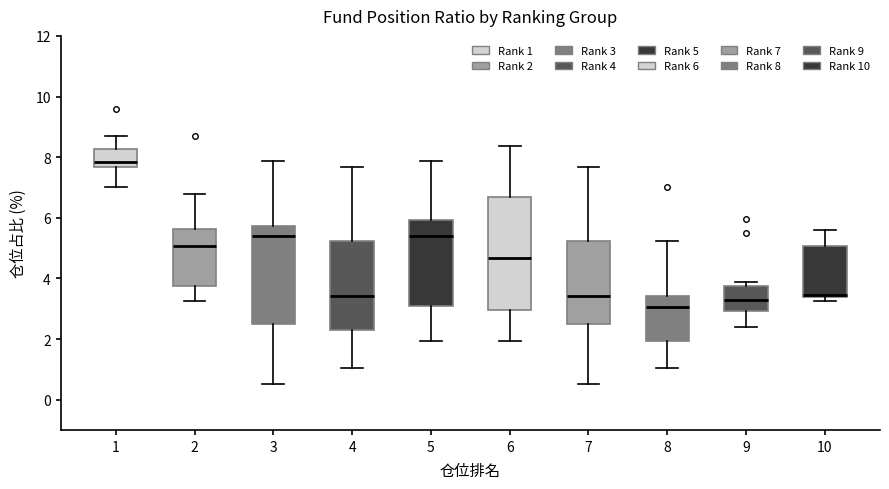

Reading left to right, read every box against the y-axis: the position of its median line, the range the box covers, and the ends of its whiskers. The values are not printed on the chart, so give them approximately, as read against the axis.

1: median 7.8, box 7.6 to 8.2, whiskers 7.0 to 8.6
2: median 5.0, box 3.8 to 5.6, whiskers 3.2 to 6.8
3: median 5.4, box 2.6 to 5.8, whiskers 0.6 to 7.8
4: median 3.4, box 2.2 to 5.2, whiskers 1.0 to 7.6
5: median 5.4, box 3.0 to 6.0, whiskers 2.0 to 7.8
6: median 4.6, box 3.0 to 6.6, whiskers 2.0 to 8.4
7: median 3.4, box 2.6 to 5.2, whiskers 0.6 to 7.6
8: median 3.0, box 2.0 to 3.4, whiskers 1.0 to 5.2
9: median 3.2, box 3.0 to 3.8, whiskers 2.4 to 3.8 (just above the box's upper edge)
10: median 3.4 (drawn on the box's lower edge), box 3.4 to 5.0, whiskers 3.2 to 5.6